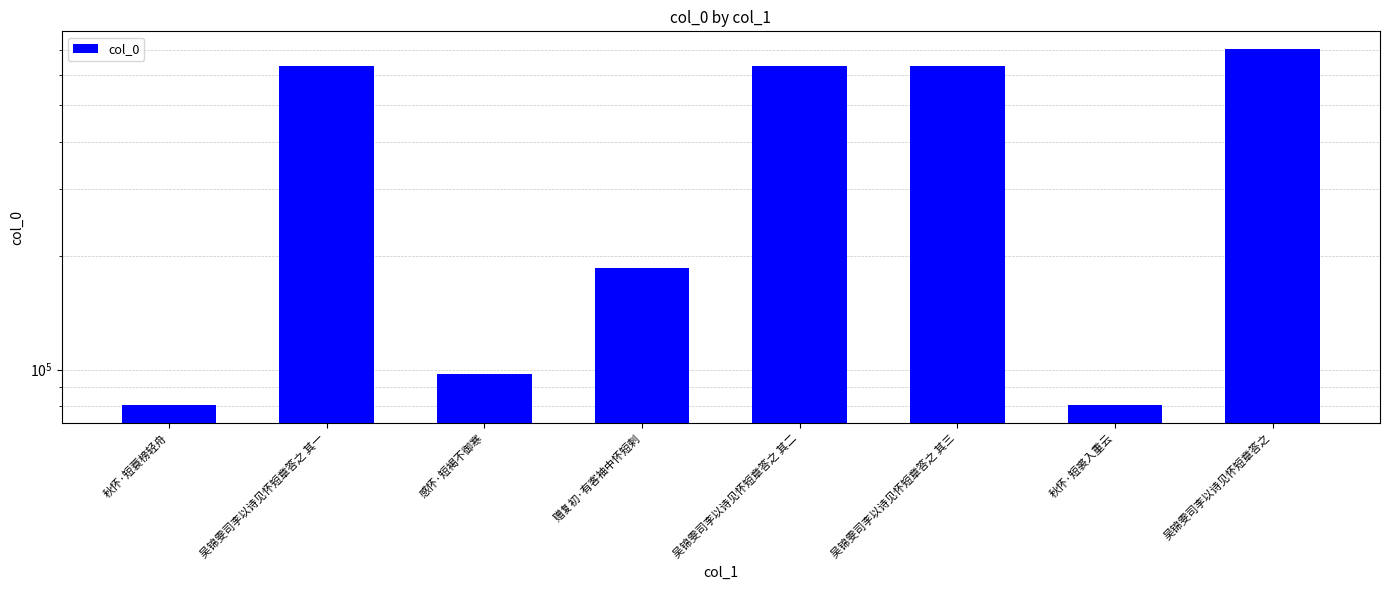

Approximately how many times larger is the value at 吴锦雯司李以诗见怀短章答之 compared to 赠复初·有客袖中怀短剌?

3.8